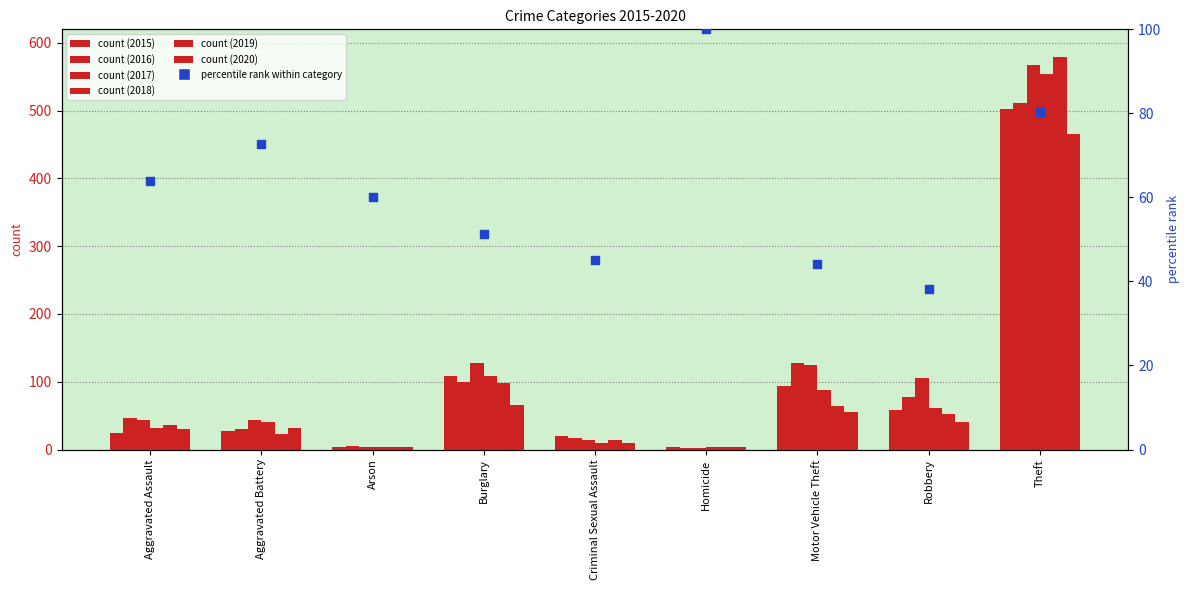

What is the change in value from Aggravated Battery to Motor Vehicle Theft?

-28.6